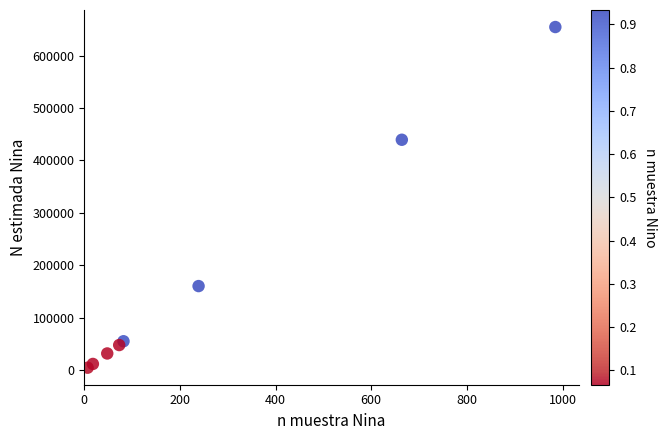

What Y value in the scatter plot is closest to 329515?

439448